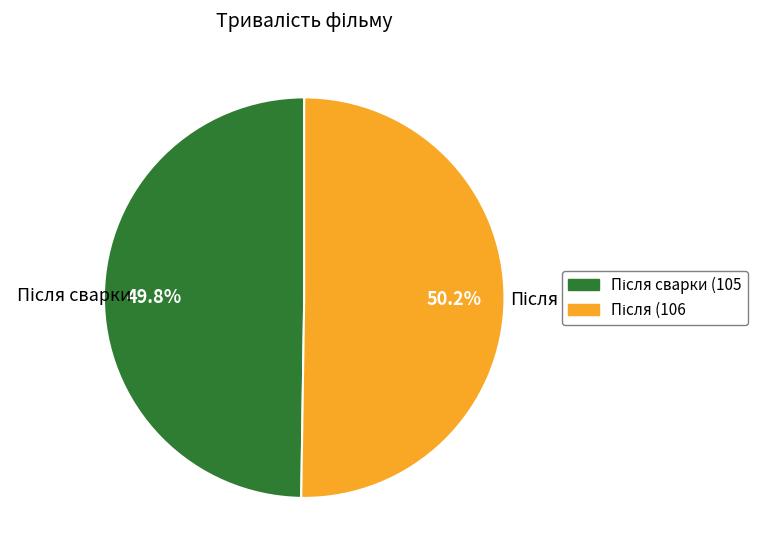

How many segments does this pie chart have?

2